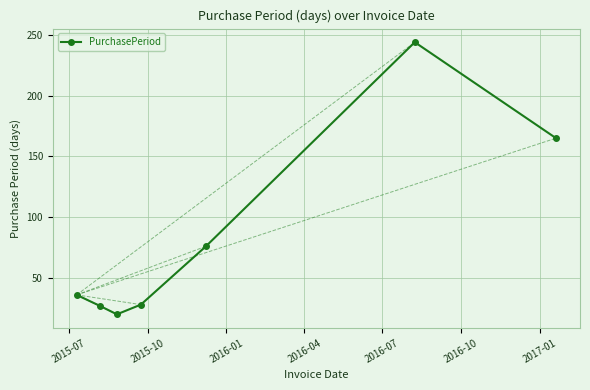

Count the number of categories in the chart.

7